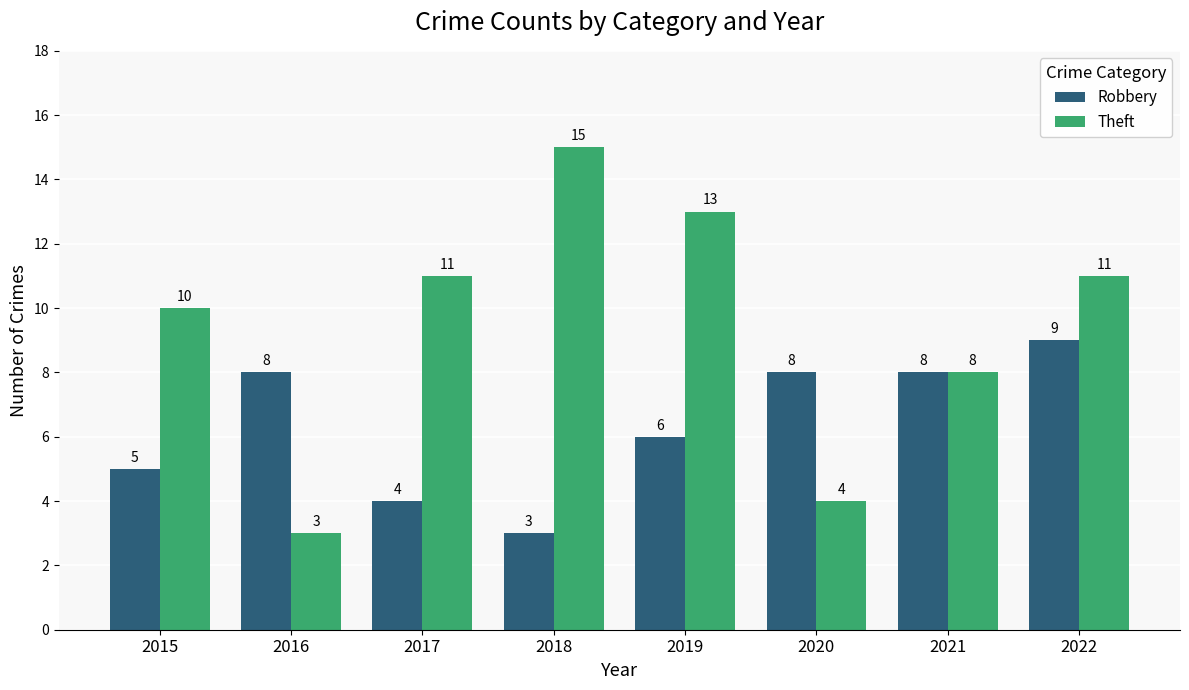

What is the maximum value shown in the chart?

15